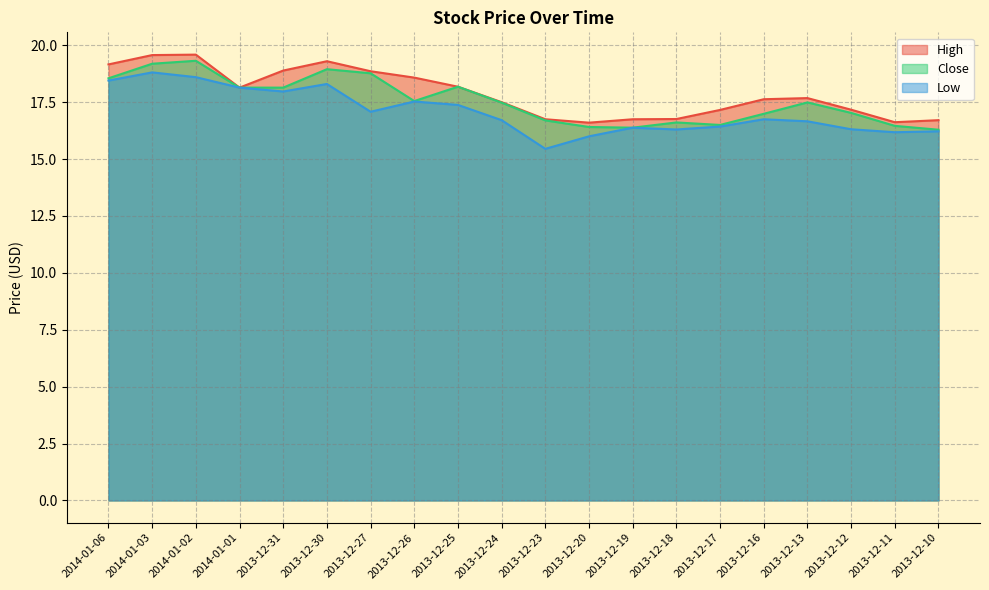

Is it true that Low equals 24.5 at 2013-12-26?

False